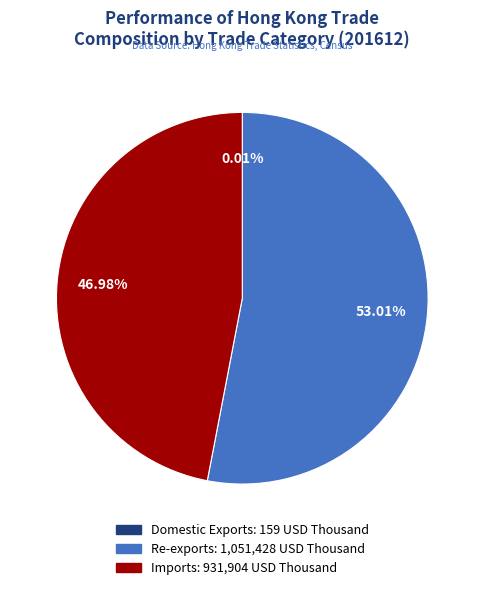

True or false: Re-exports accounts for 65% of the total.

False